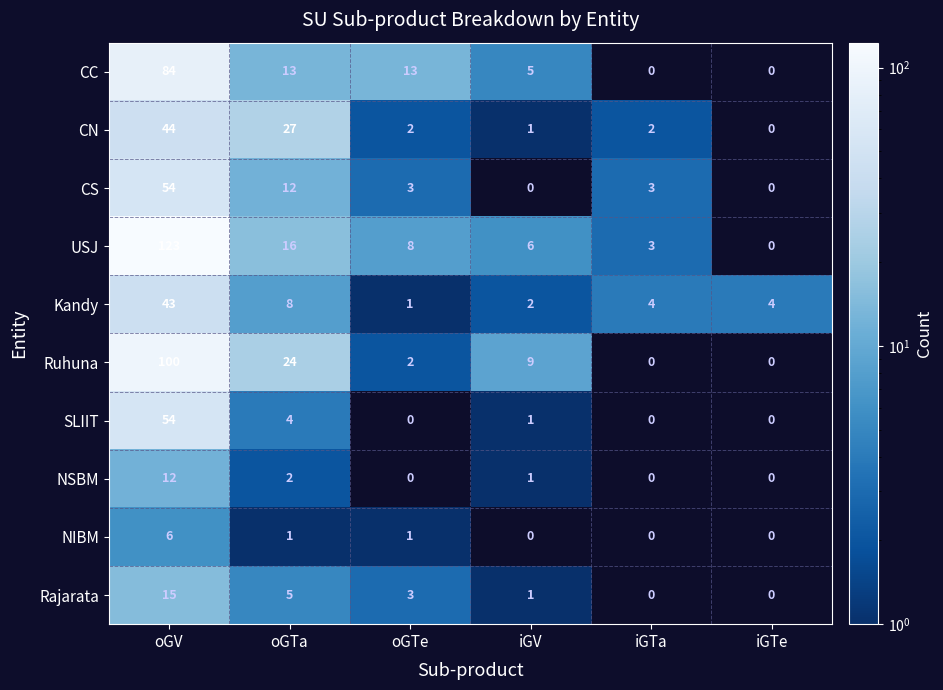

Is it true that Kandy equals 2 at iGTa?

False